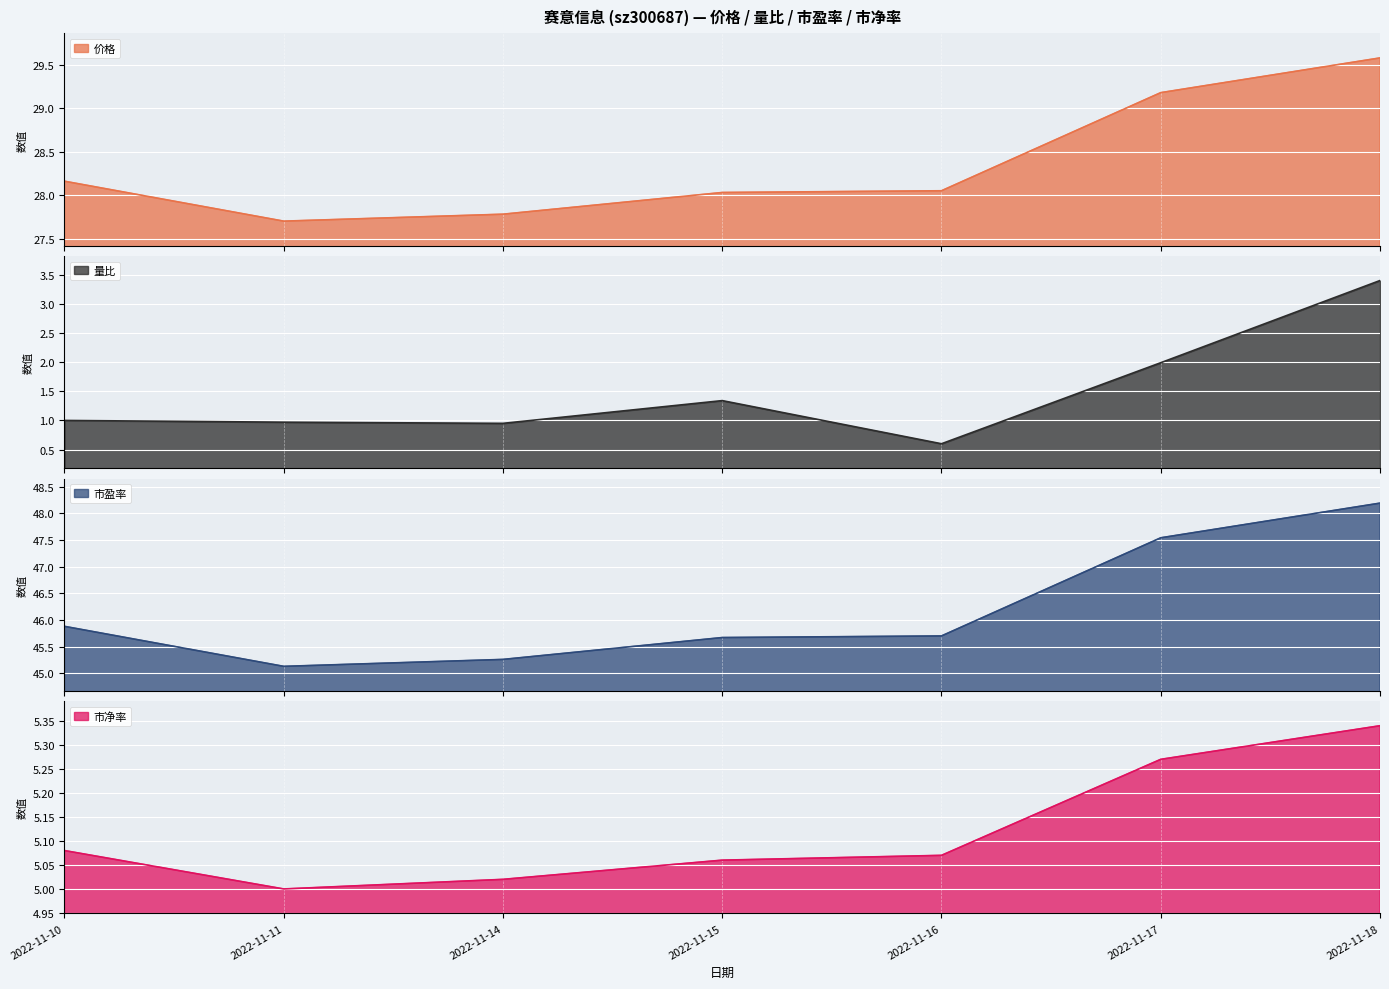

Is it true that 市盈率 equals 23.9 at 2022-11-15?

False